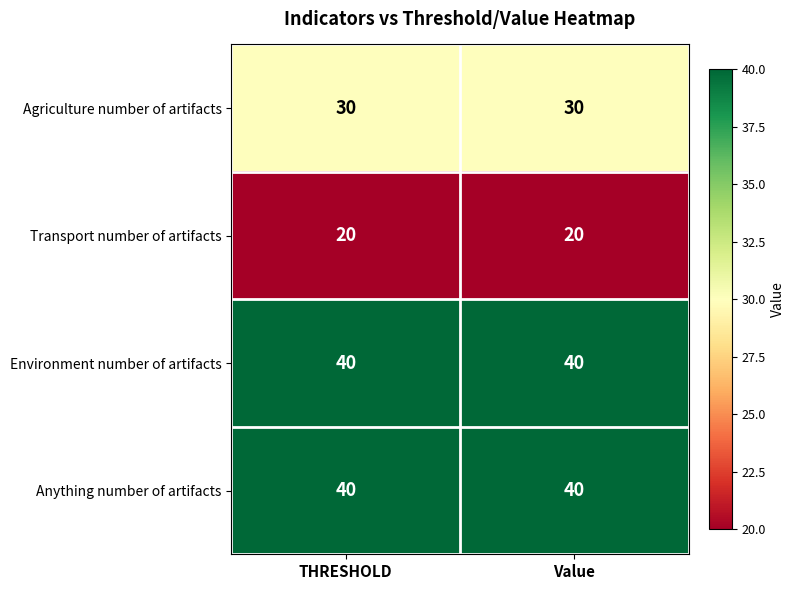

What is the difference between the highest and lowest values at Value?

20